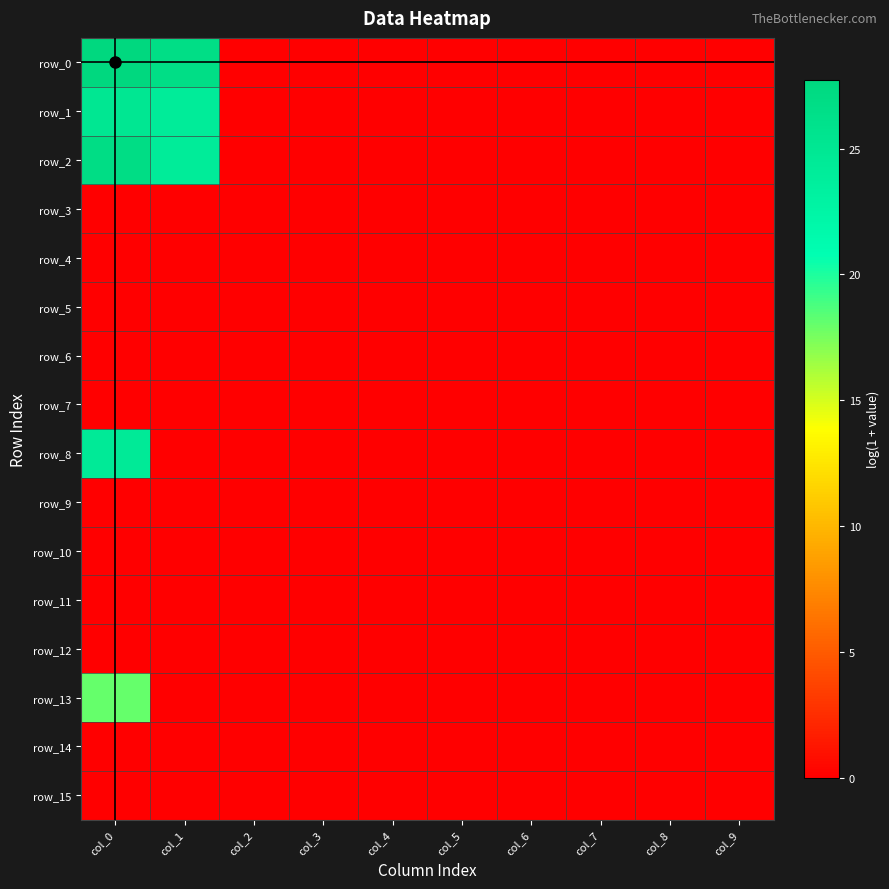

Which label corresponds to the smallest value in the chart?

col_2